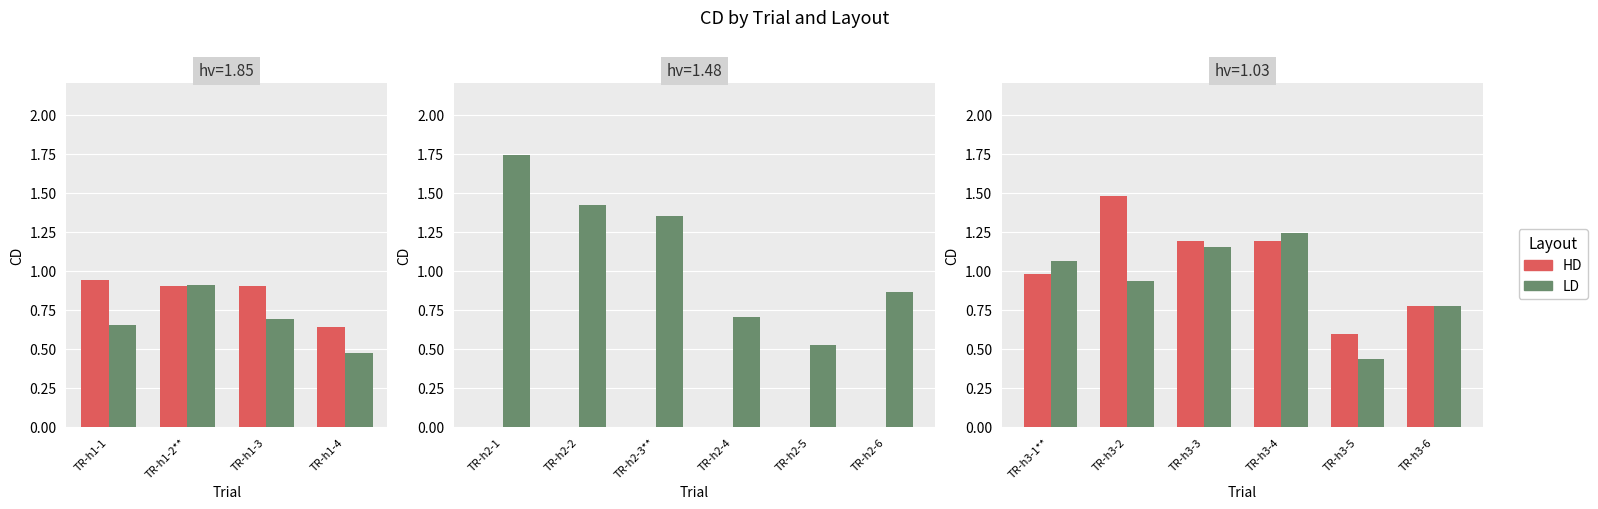

At TR-h3-5, list the series in order from smallest to largest.

LD, HD